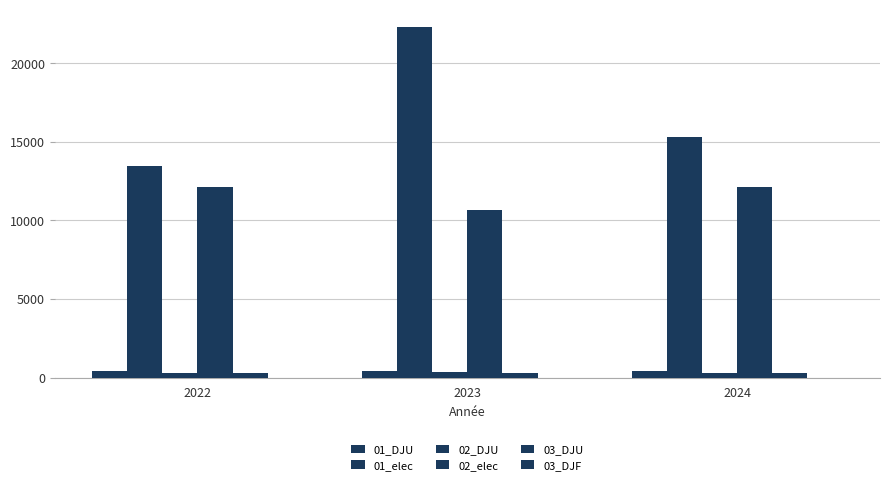

What is the spread (max minus min) of values at 2023?

22291.1